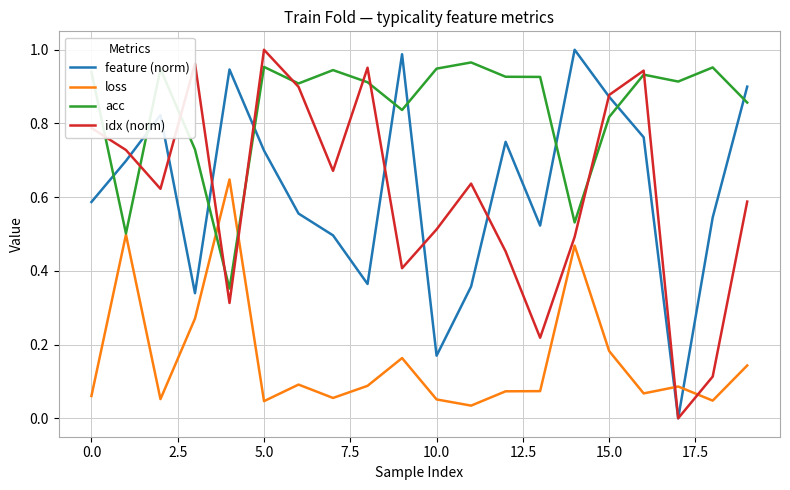

Which series has the largest total across all categories?

acc